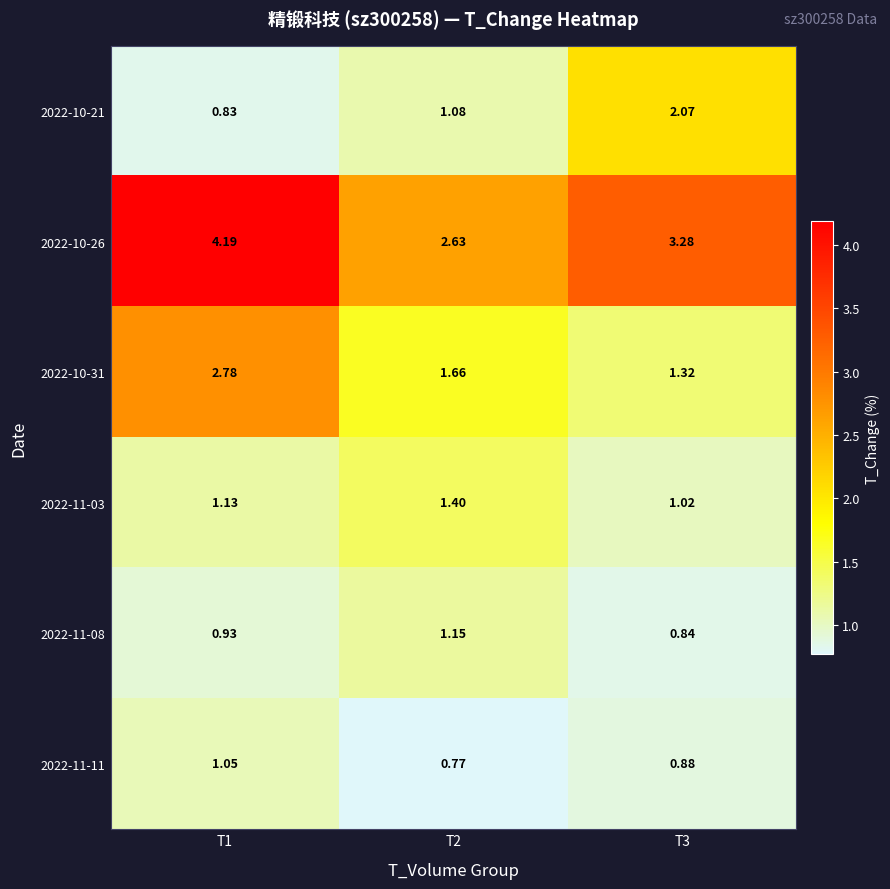

Which series has the widest spread of values?

2022-10-26